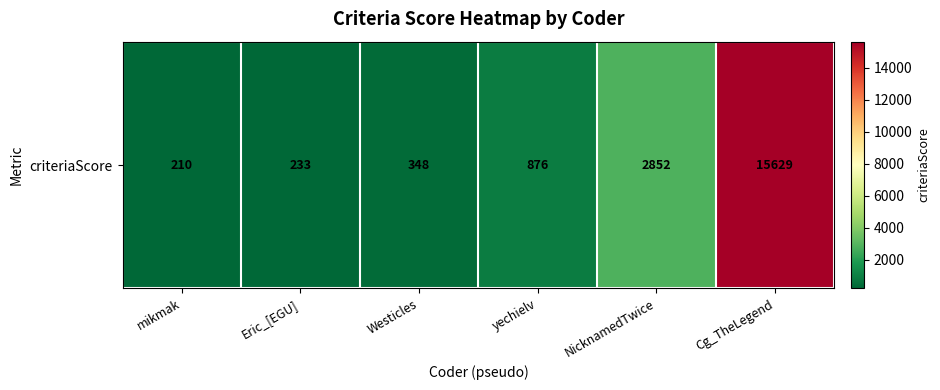

List the labels in order of value, smallest first.

mikmak, Eric_[EGU], Westicles, yechielv, NicknamedTwice, Cg_TheLegend